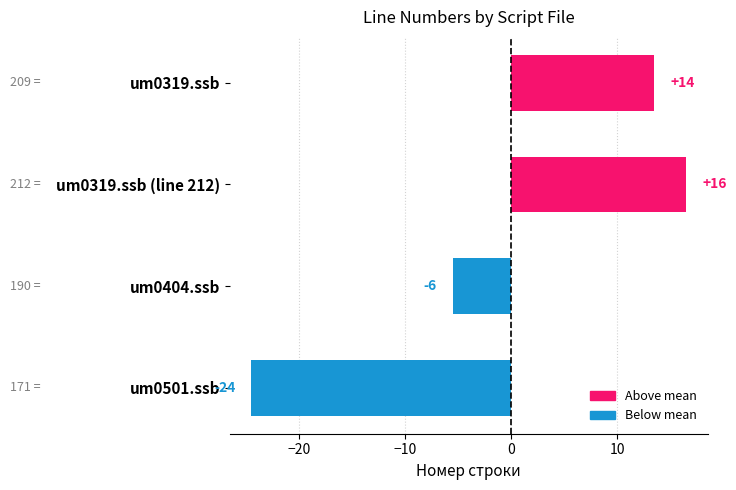

How many bars are there in total?

4